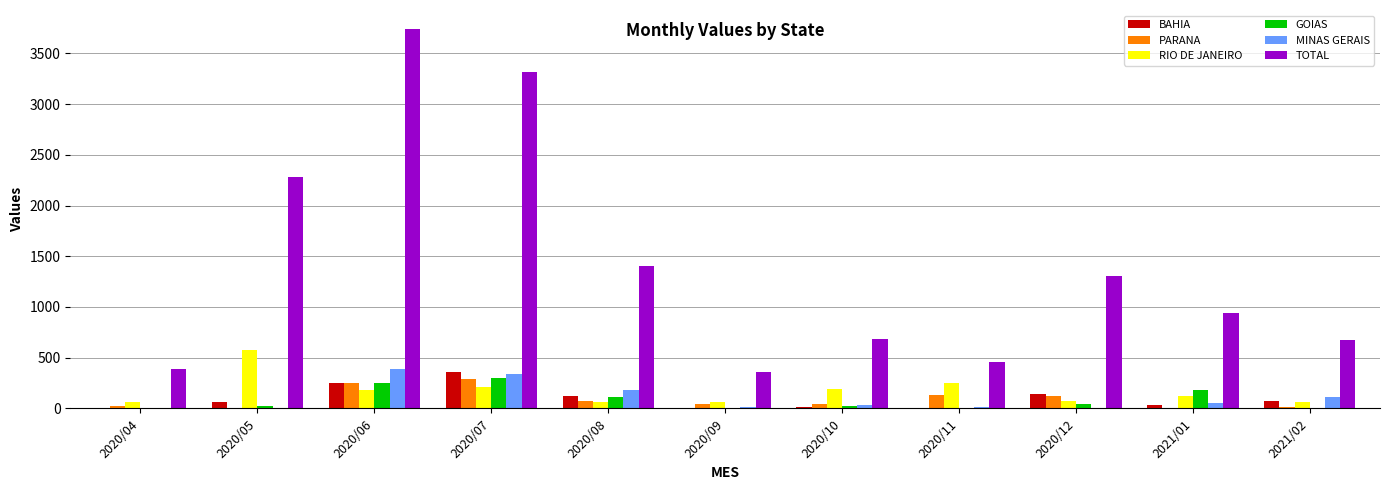

Count the number of categories in the chart.

11